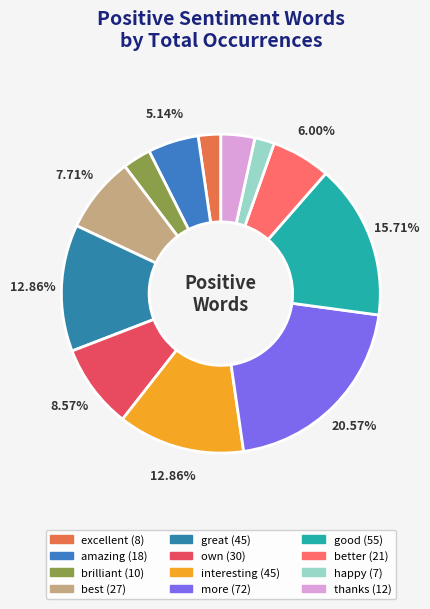

How much of the chart is everything except good?

84.3%